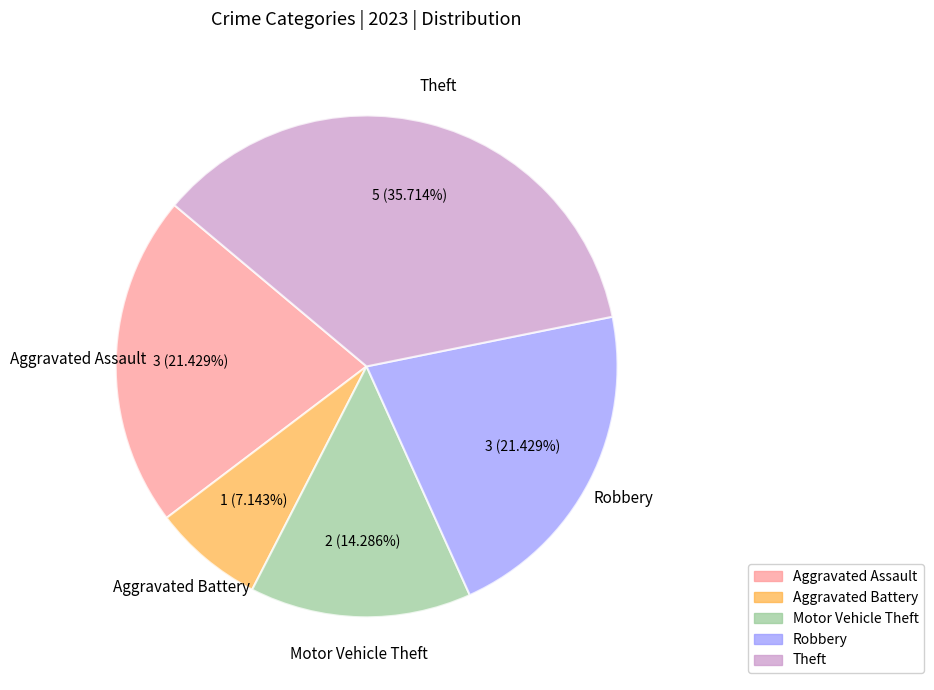

Is Robbery the majority of the pie?

No